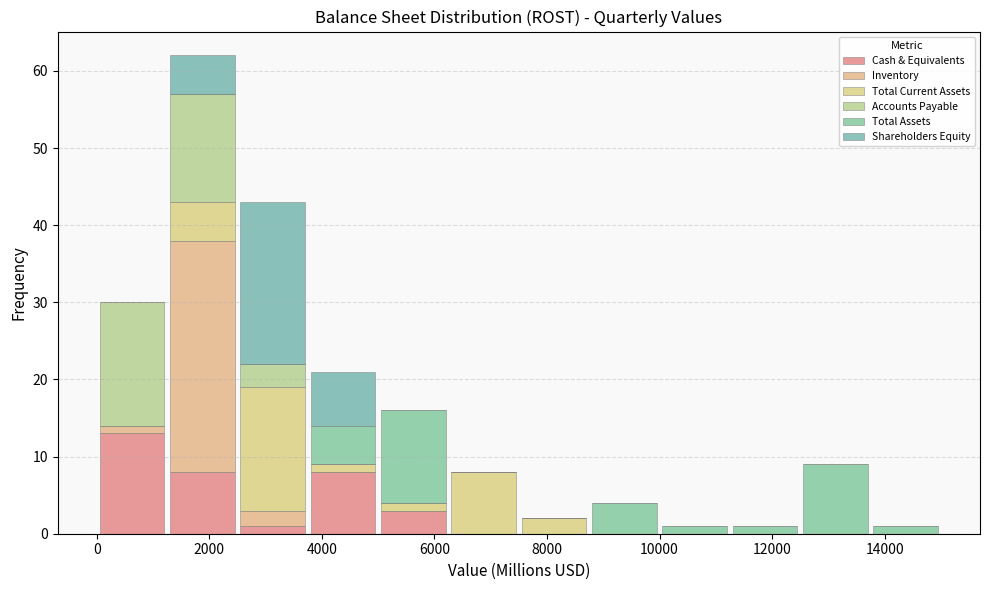

Which range on the x-axis has the tallest stacked bar (by total height)?

1250 to 2500